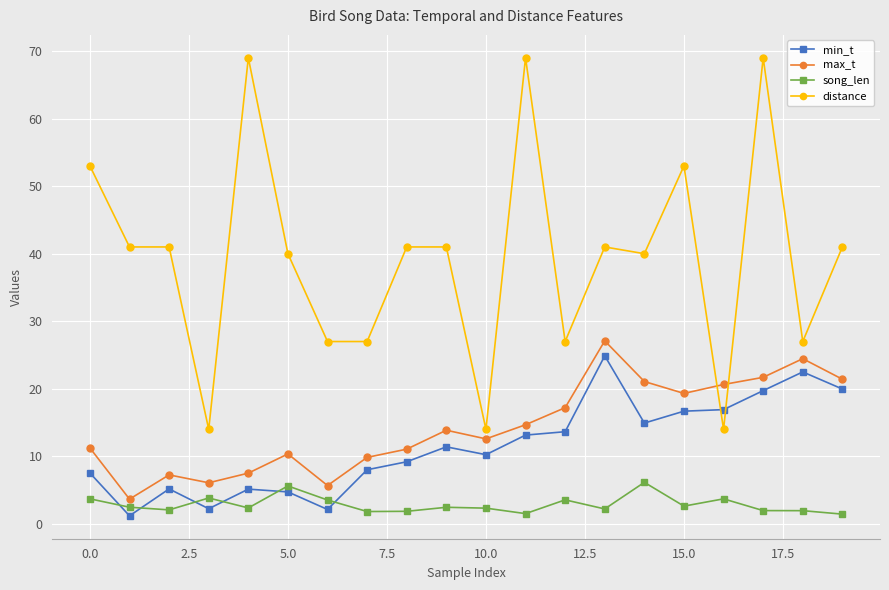

What is the greatest value displayed?

69.0